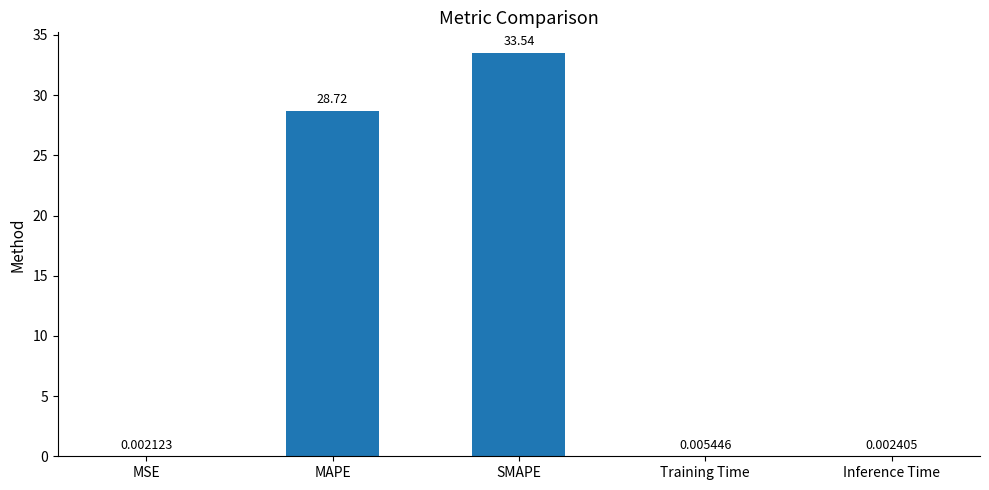

At which label is the value closest to 16?

MAPE